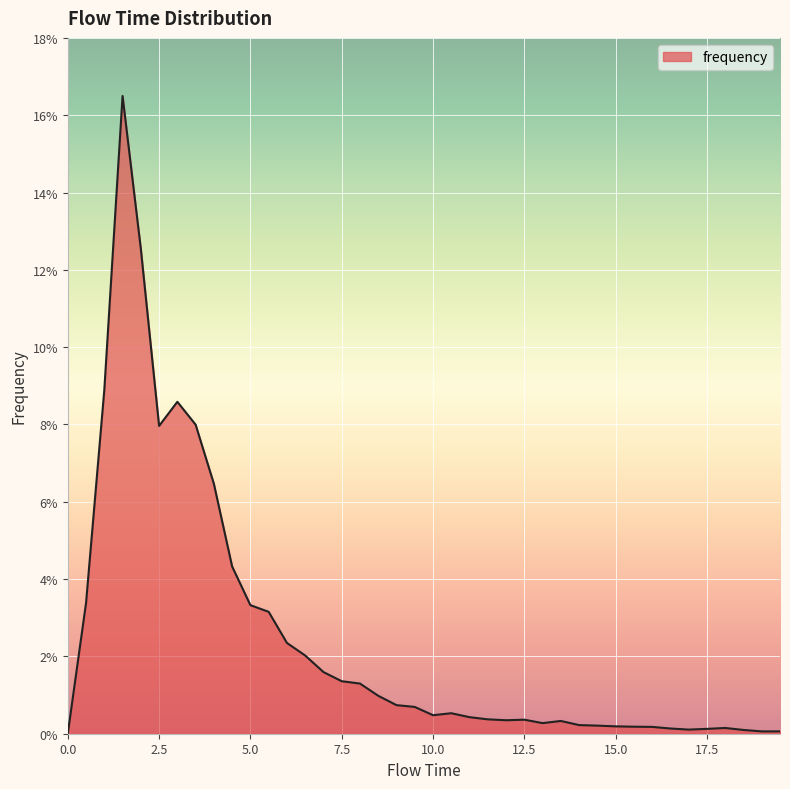

List the labels in order of value, smallest first.

0.0, 19.0, 19.5, 18.5, 17.0, 17.5, 16.5, 18.0, 16.0, 15.5, 15.0, 14.5, 14.0, 13.0, 13.5, 12.0, 12.5, 11.5, 11.0, 10.0, 10.5, 9.5, 9.0, 8.5, 8.0, 7.5, 7.0, 6.5, 6.0, 5.5, 5.0, 0.5, 4.5, 4.0, 2.5, 3.5, 3.0, 1.0, 2.0, 1.5